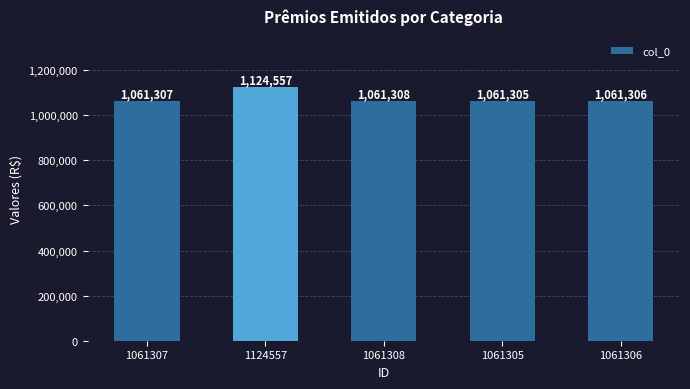

List the labels in order of value, largest first.

1124557, 1061308, 1061307, 1061306, 1061305